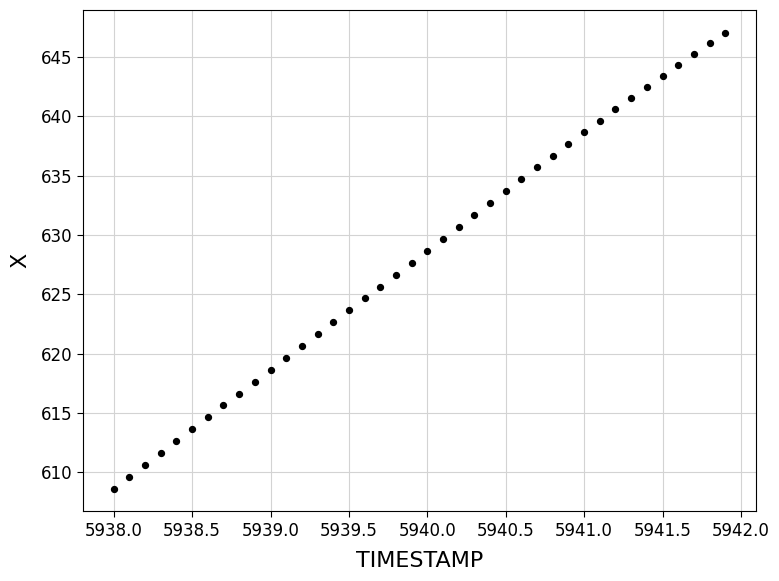

What is the range of X values (max minus min)?

3.9